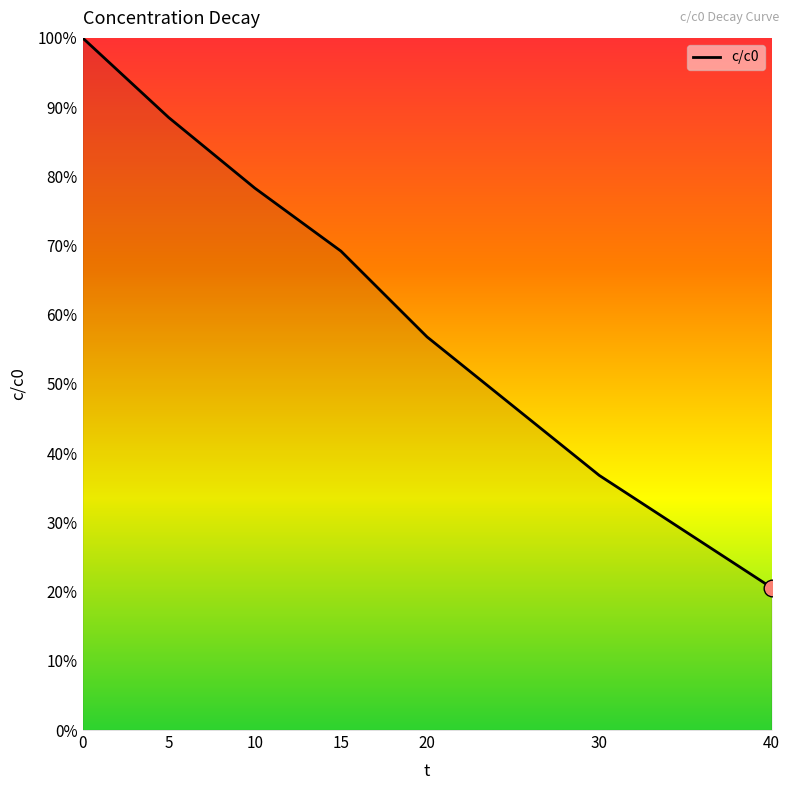

What is the difference between the maximum and minimum values?

0.8